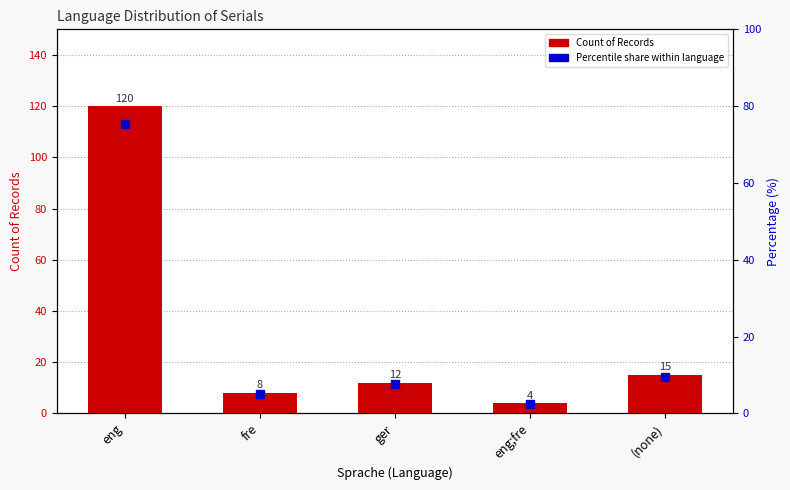

What are all the series names shown in the legend?

Count of Records, Percentile share